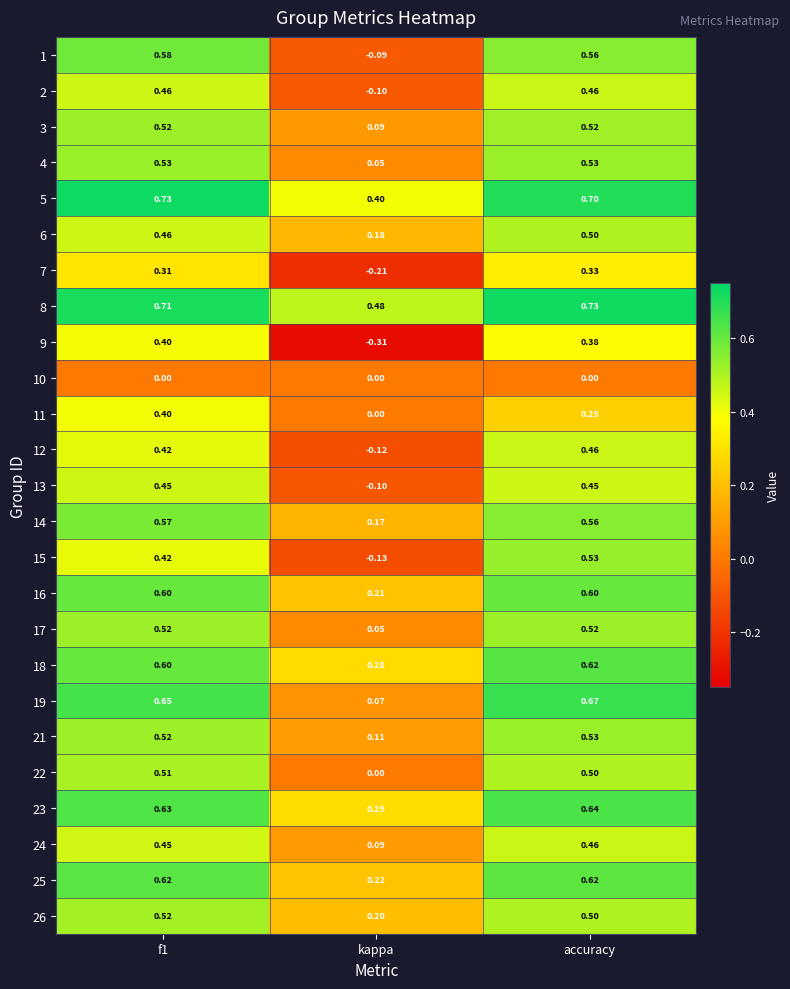

Which category has the lowest value across all series?

kappa